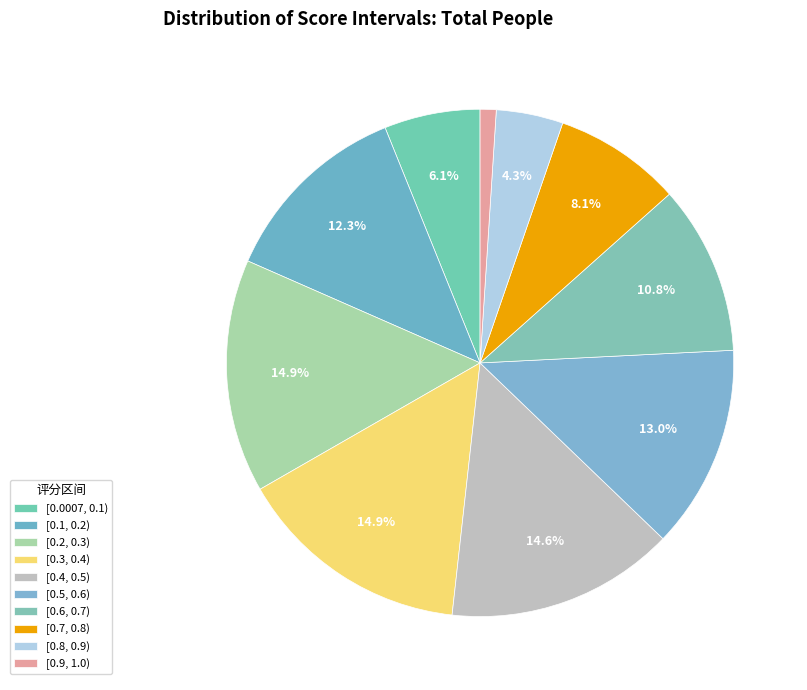

What is the change in value from [0.3, 0.4) to [0.7, 0.8)?

-2649